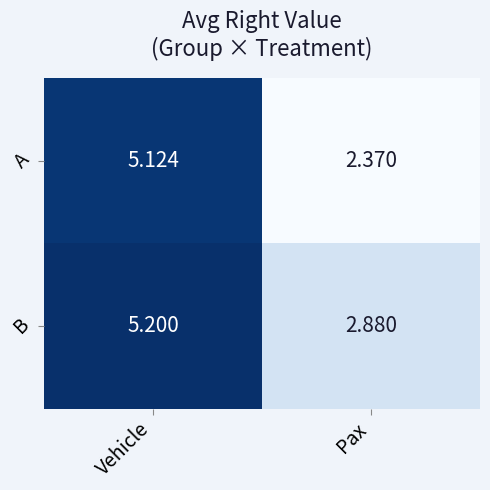

At which label does A first exceed 5?

Vehicle